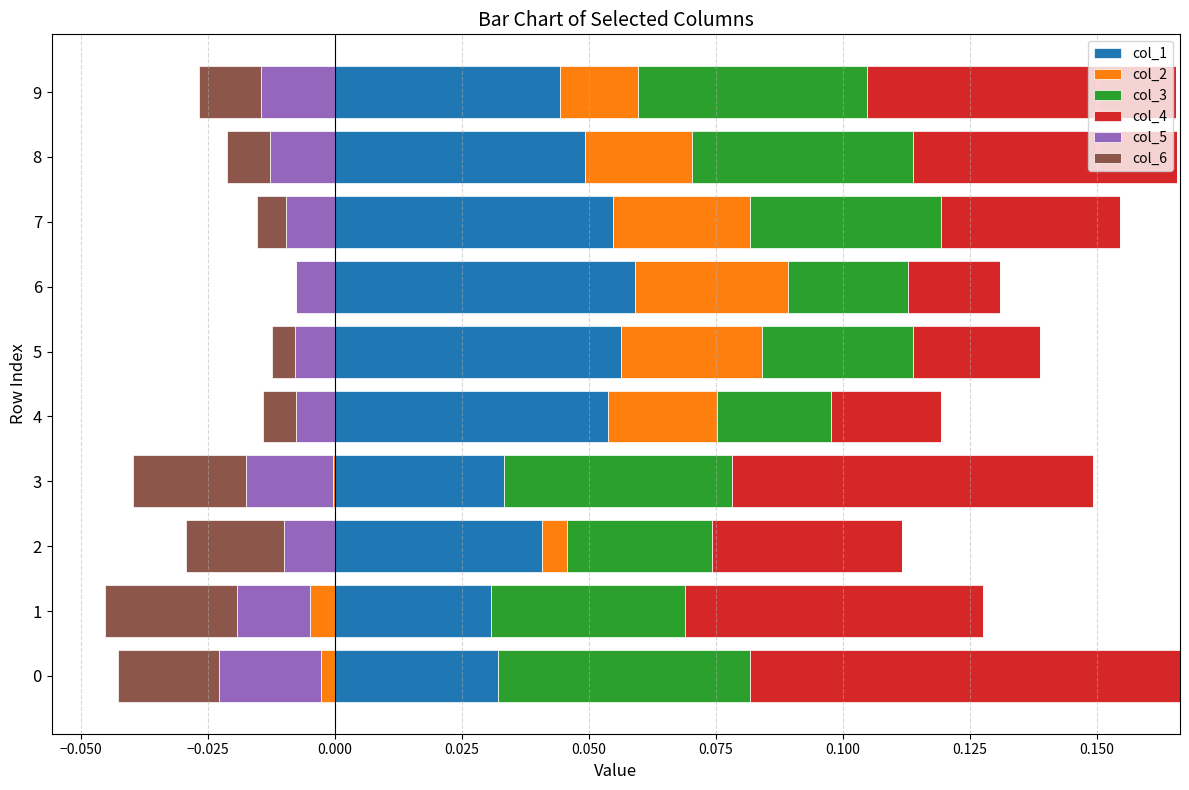

Between 6 and 3, which is larger?

6